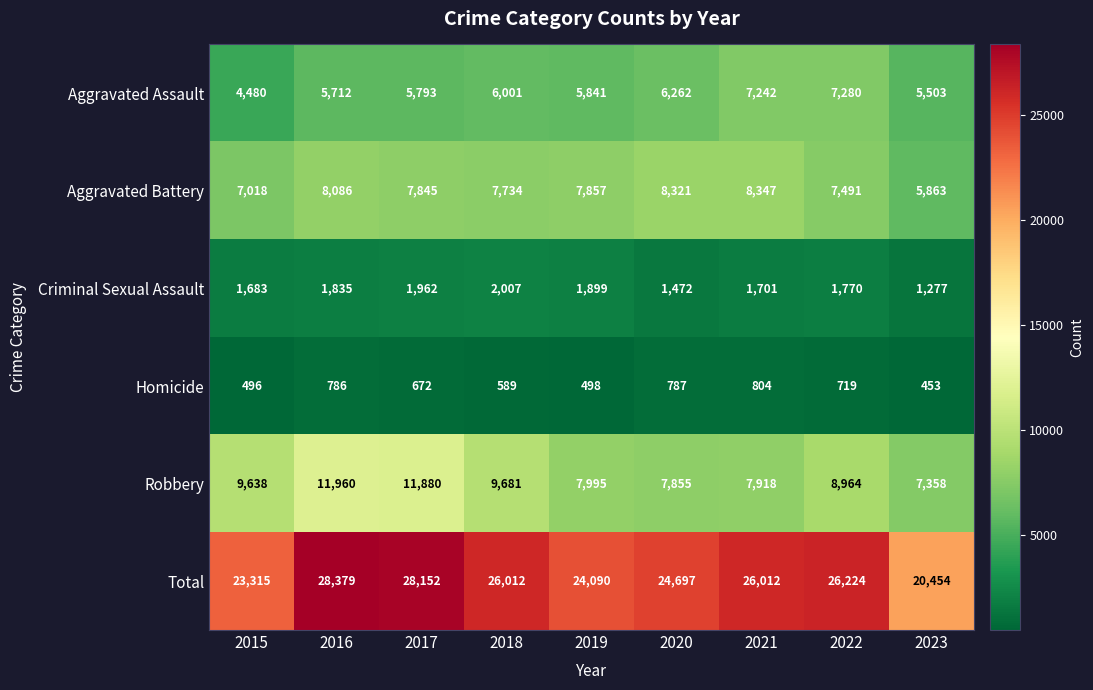

What is the sum of all Total values?

227335